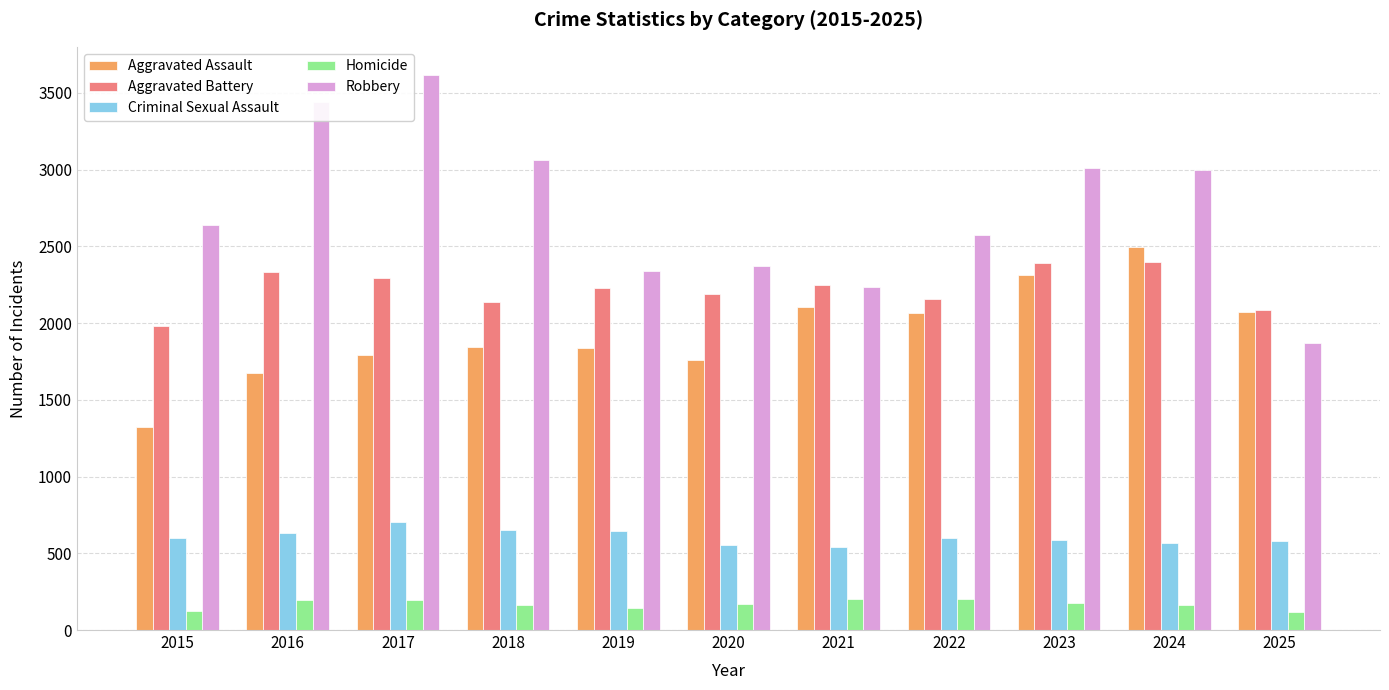

Is the value of Aggravated Battery at 2022 greater than the value of Aggravated Assault at 2019?

Yes